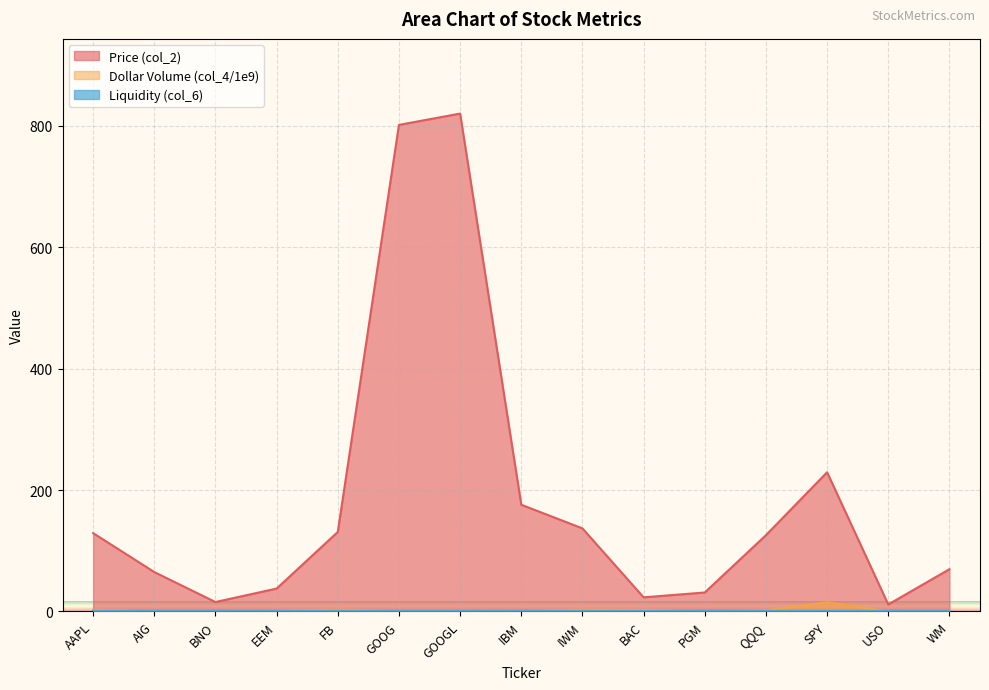

How many data points does each series have?

15